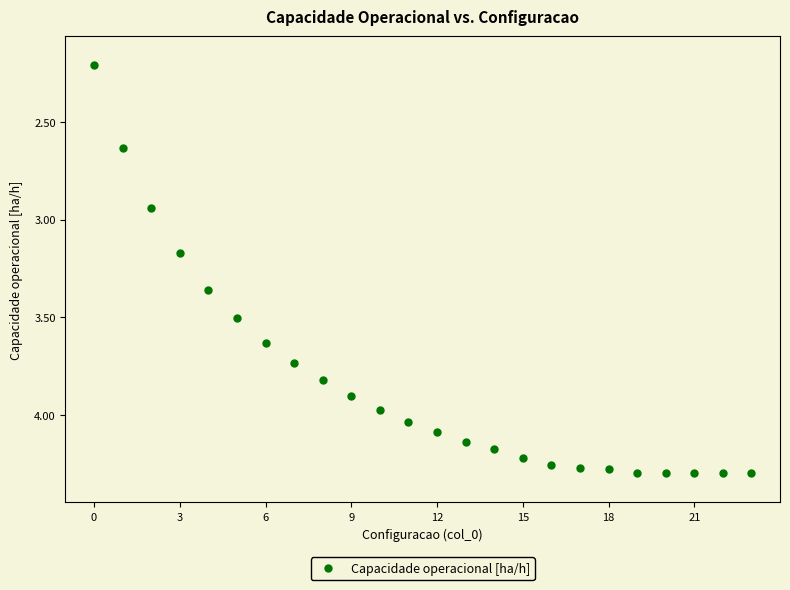

What is the range of Y values (max minus min)?

2.1